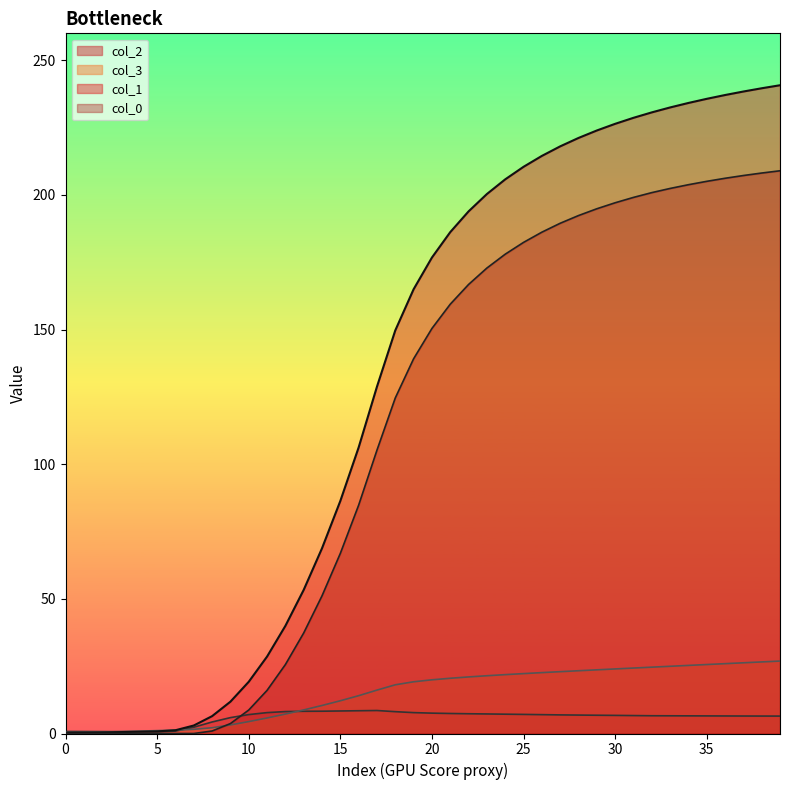

How many categories are shown in the chart?

40